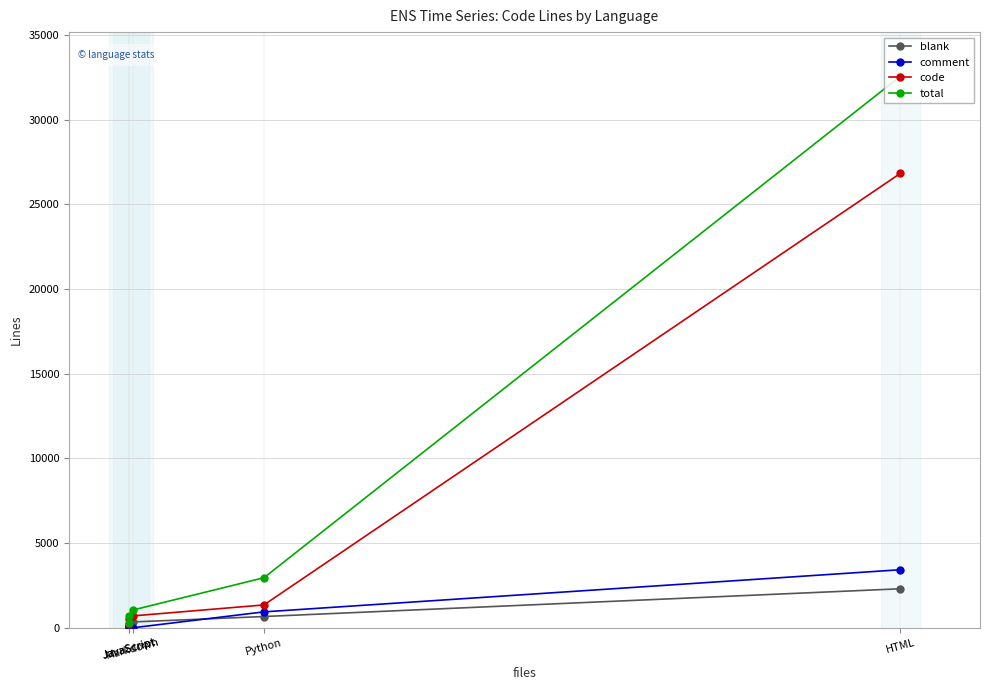

At how many categories does at least one series exceed 25666?

1